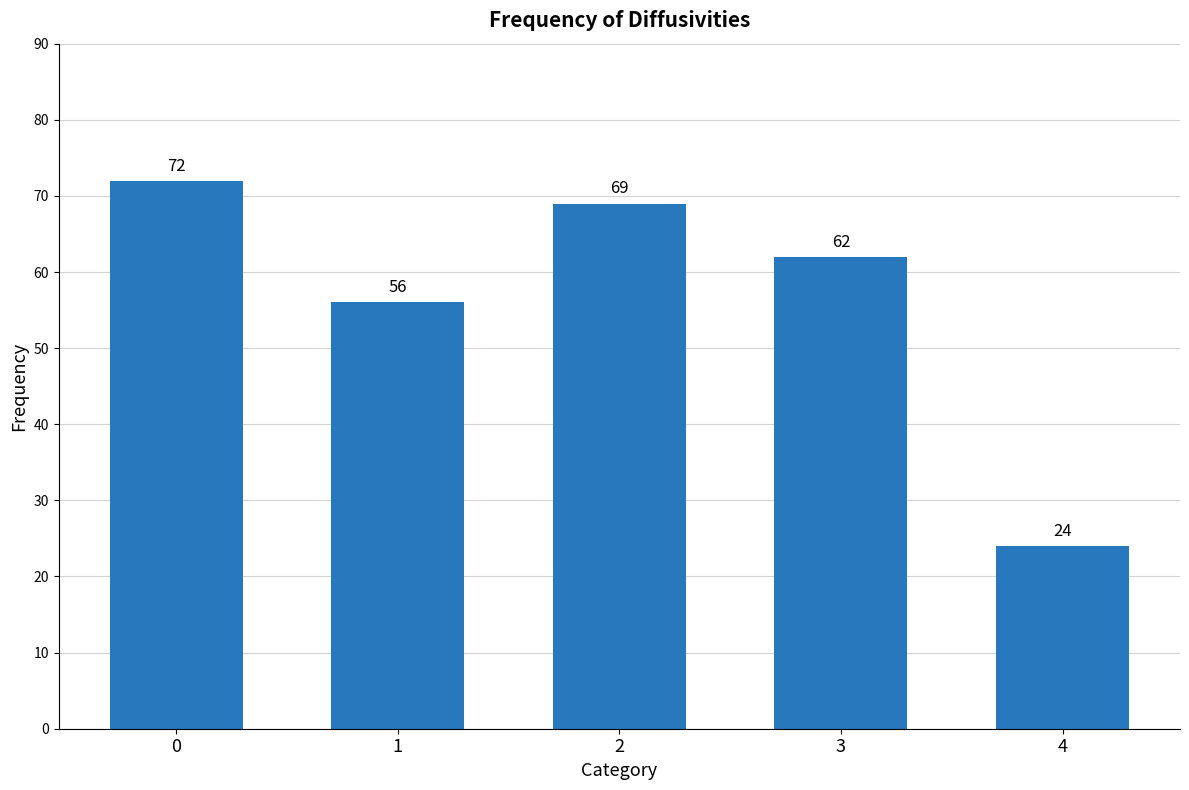

What is the difference between the second highest and minimum values?

45